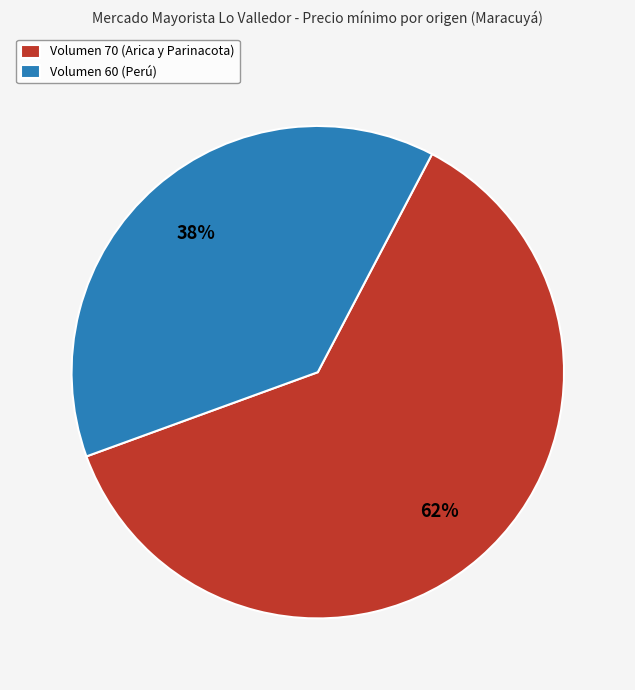

Count the number of slices in the pie.

2